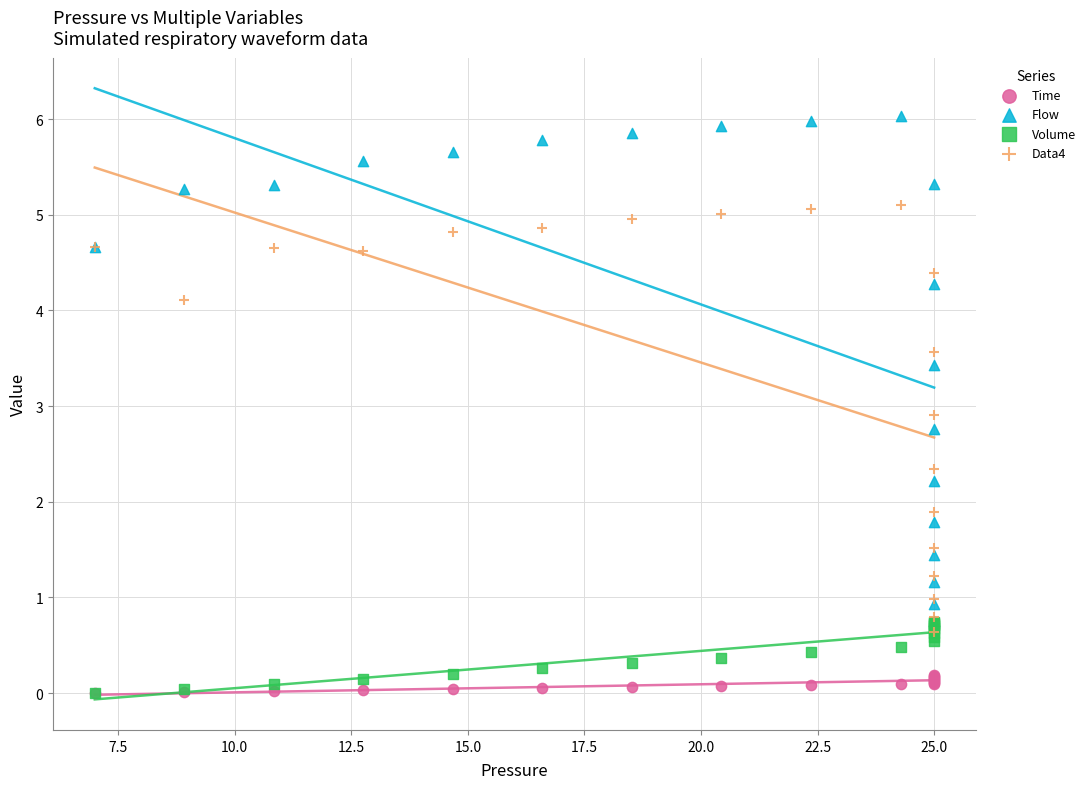

What are all the series names shown in the legend?

Time, Flow, Volume, Data4